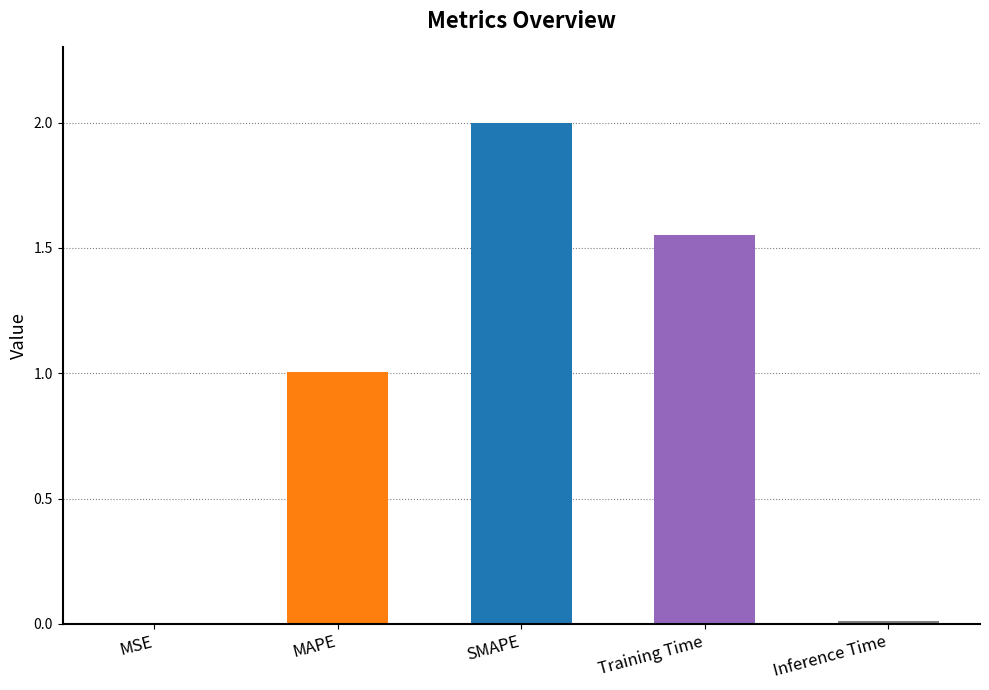

Between MSE and SMAPE, which is larger?

SMAPE